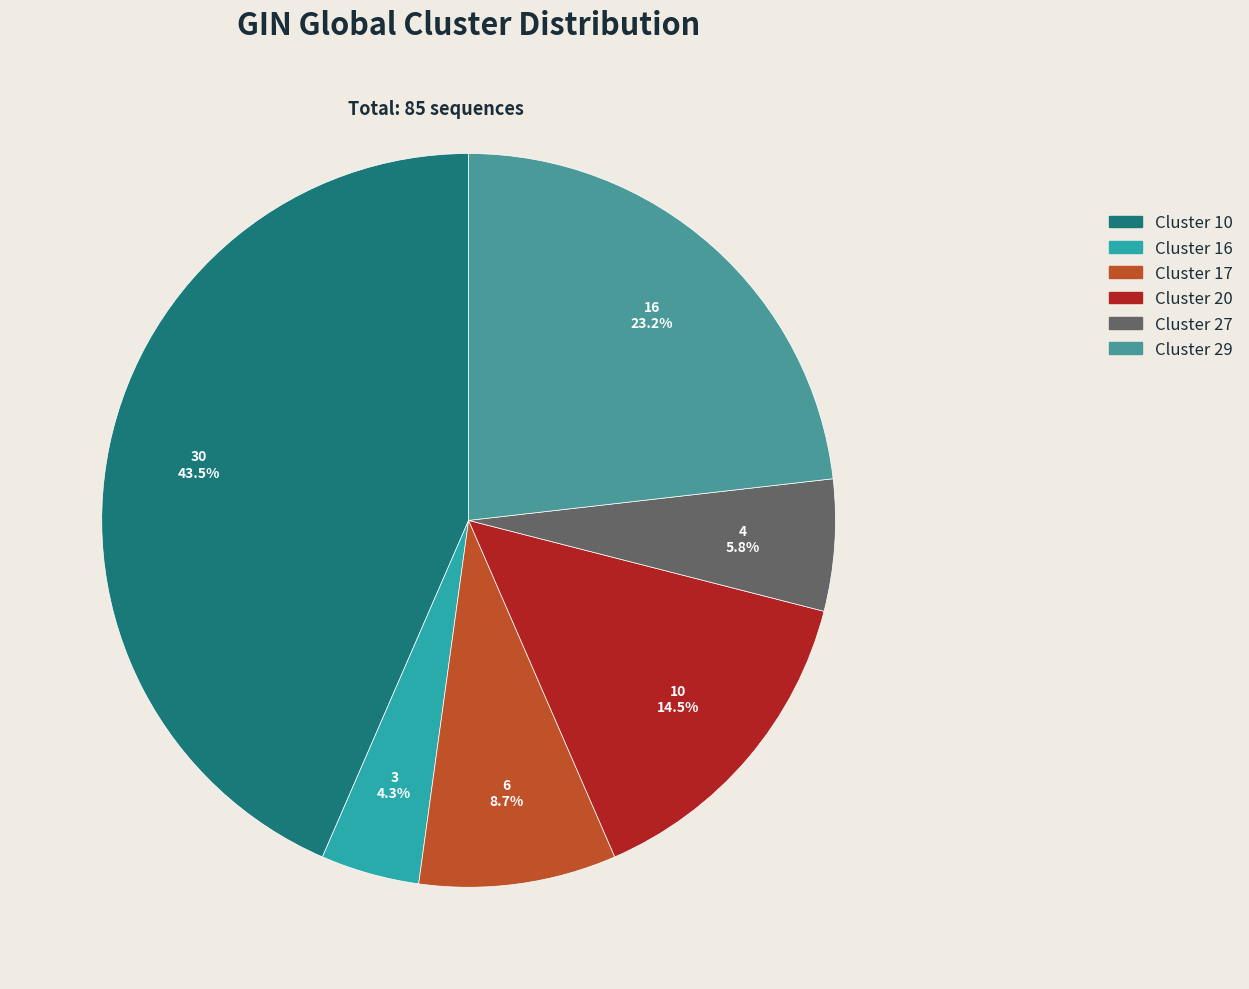

Rank the categories by value from lowest to highest.

Cluster 16, Cluster 27, Cluster 17, Cluster 20, Cluster 29, Cluster 10